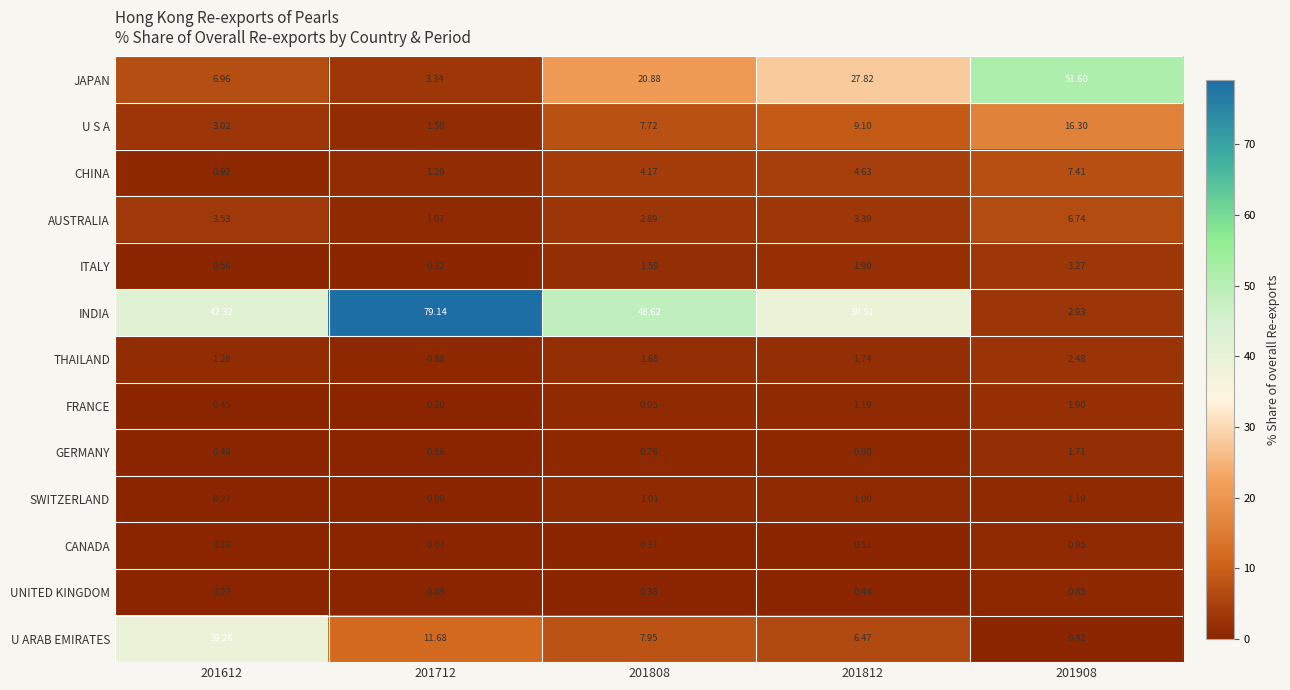

Which series has the largest range (max minus min)?

INDIA